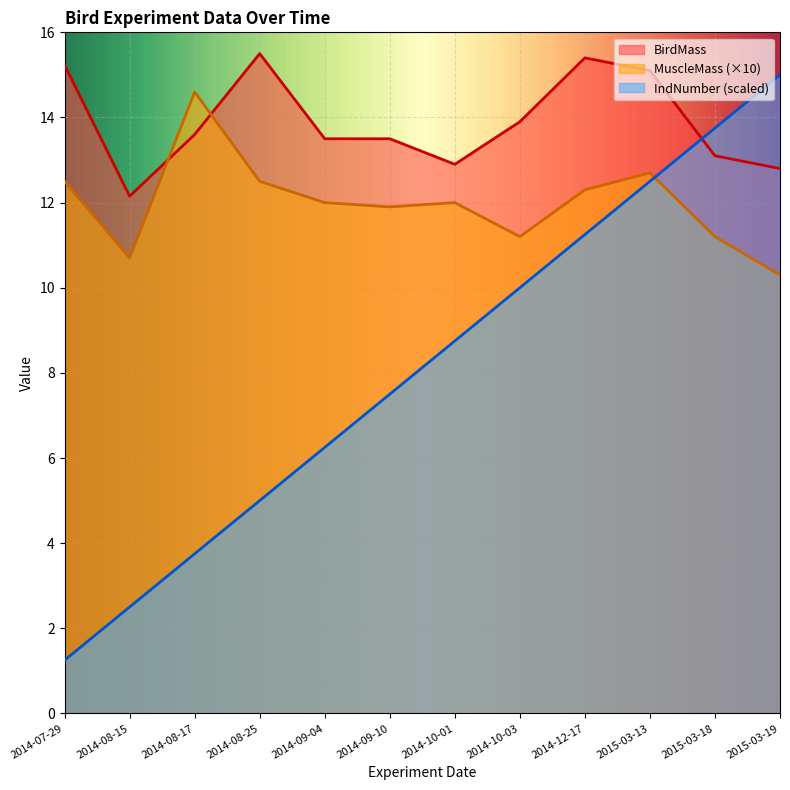

Reading left to right, extract all data points from this chart.

BirdMass: 15.2	12.2	13.6	15.5	13.5	13.5	12.9	13.9	15.4	15.1	13.1	12.8
MuscleMass: 12.5	10.7	14.6	12.5	12.0	11.9	12.0	11.2	12.3	12.7	11.2	10.3
IndNumber: 1.2	2.5	3.8	5.0	6.2	7.5	8.8	10.0	11.2	12.5	13.8	15.0